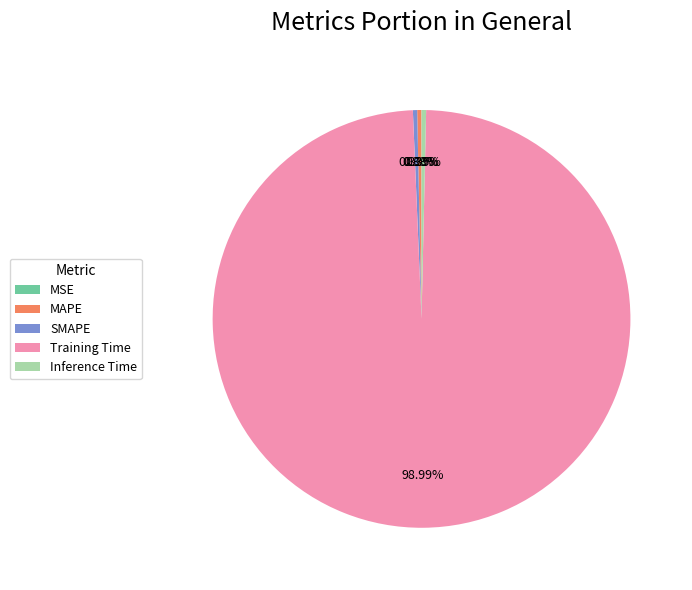

Between Training Time and MAPE, which is larger?

Training Time